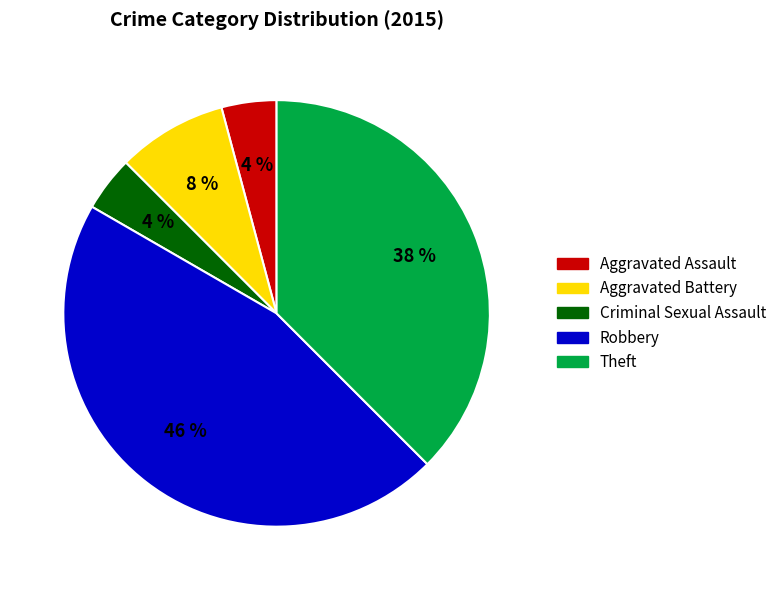

Which has a higher value, Criminal Sexual Assault or Theft?

Theft